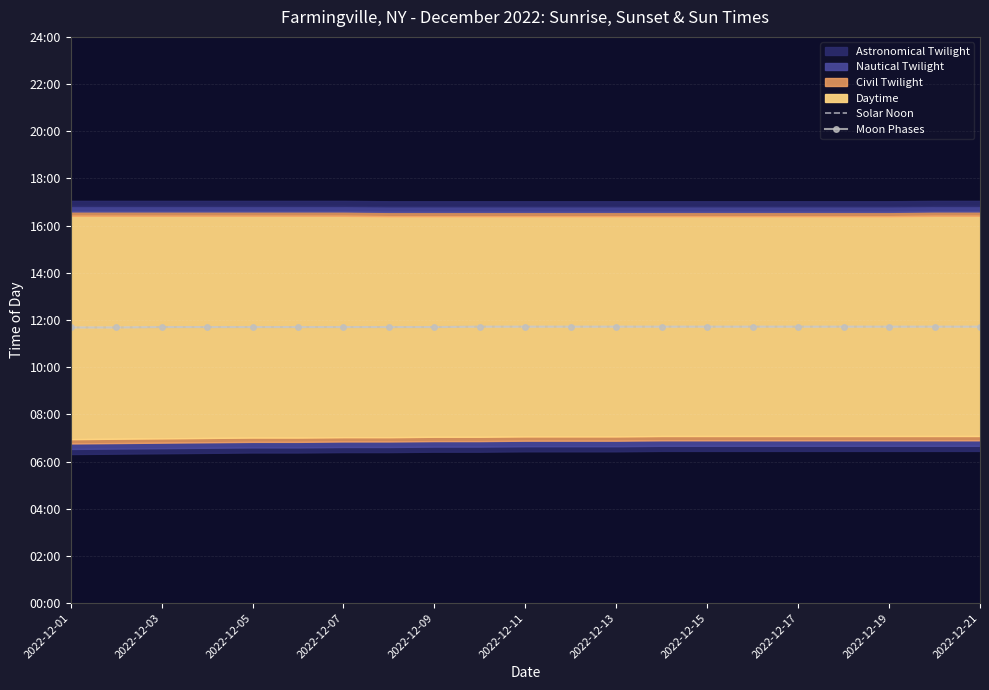

How many lines are shown in the chart?

2